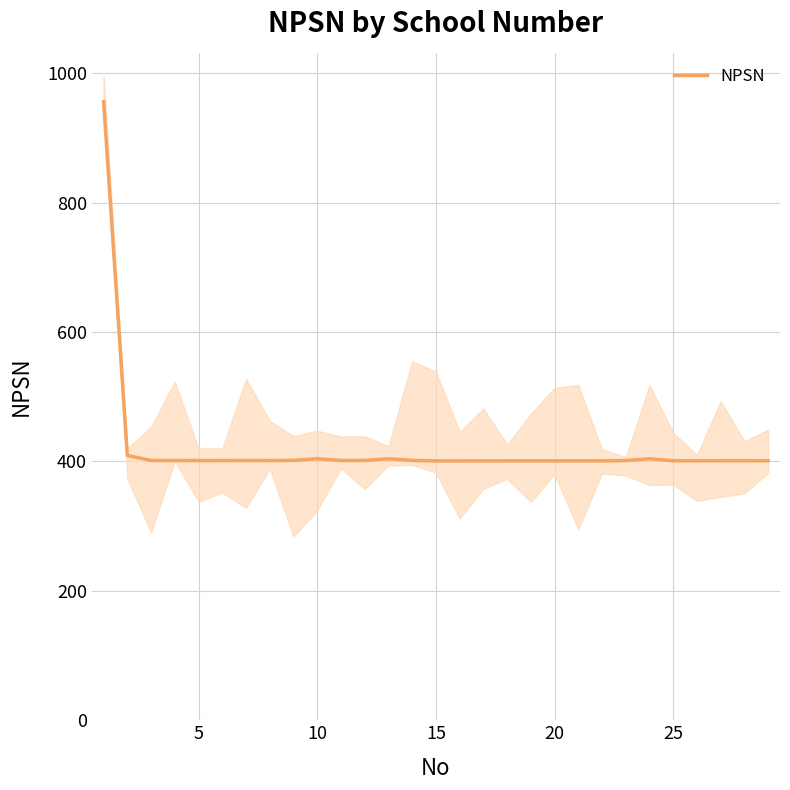

What is the average value?

420.9